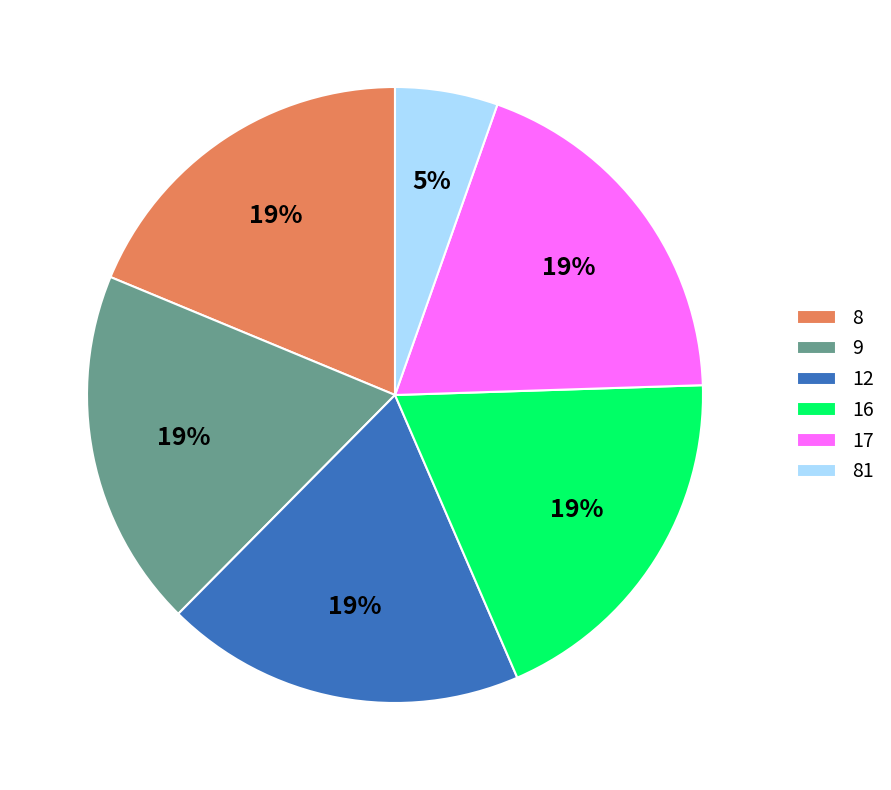

How many slices are in this pie chart?

6